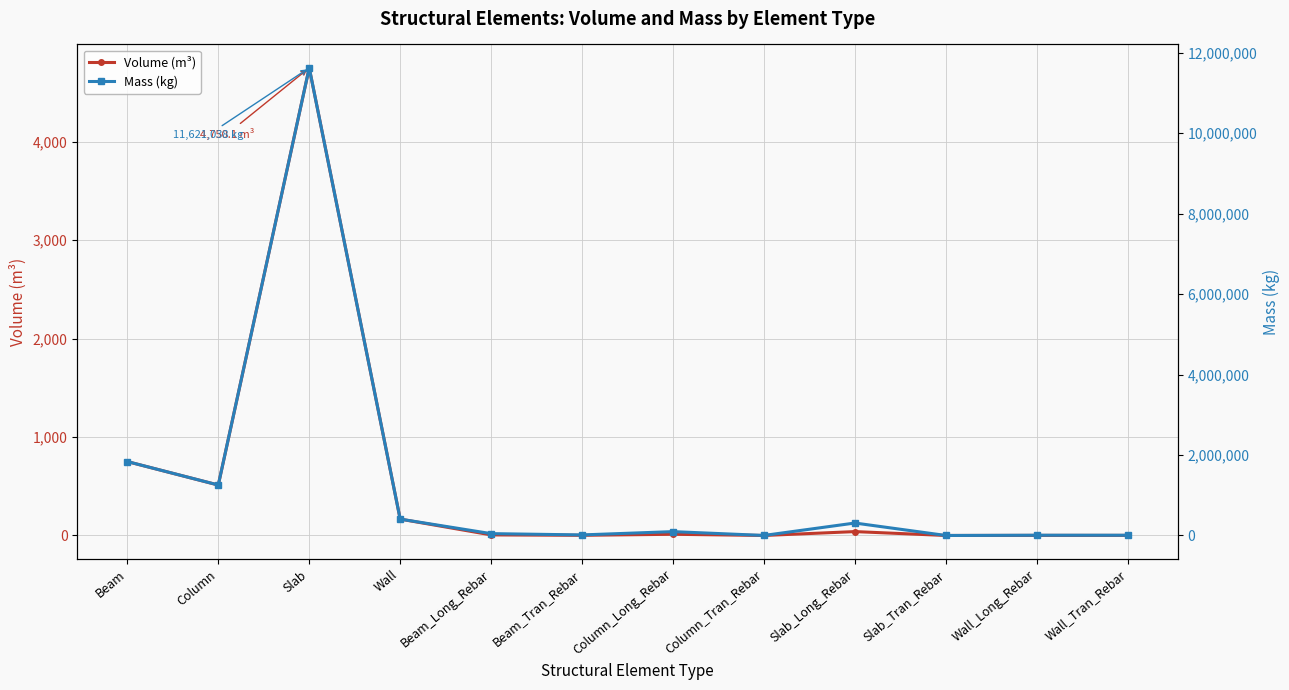

Reading left to right, what are all the values shown in this chart?

Volume (m³): Beam=750.5	Column=512.3	Slab=4750.1	Wall=166.3	Beam_Long_Rebar=5.9	Beam_Tran_Rebar=1.8	Column_Long_Rebar=12.2	Column_Tran_Rebar=0.1	Slab_Long_Rebar=39.4	Slab_Tran_Rebar=0.0	Wall_Long_Rebar=0.8	Wall_Tran_Rebar=0.8
Mass (kg): Beam=1836607.1	Column=1254215.3	Slab=11621037.8	Wall=406899.2	Beam_Long_Rebar=46051.2	Beam_Tran_Rebar=13859.1	Column_Long_Rebar=95740.4	Column_Tran_Rebar=534.2	Slab_Long_Rebar=309532.1	Slab_Tran_Rebar=0.0	Wall_Long_Rebar=6492.5	Wall_Tran_Rebar=6113.2